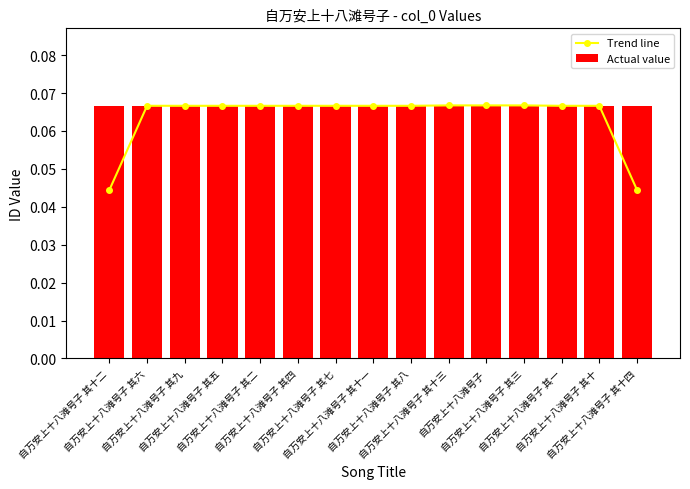

What is the label of the 7th bar from the right?

自万安上十八滩号子 其八